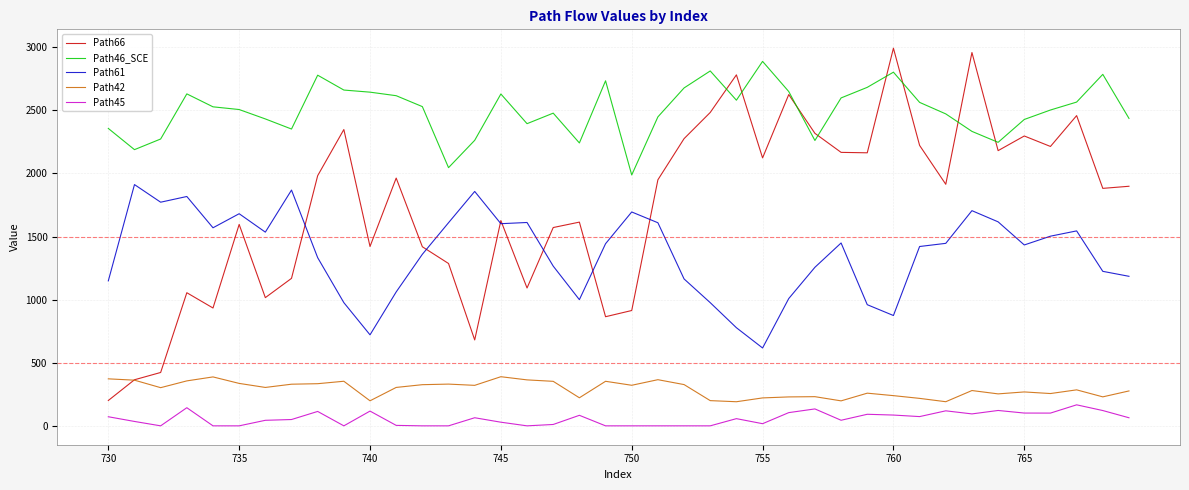

Count the number of data series in this chart.

5